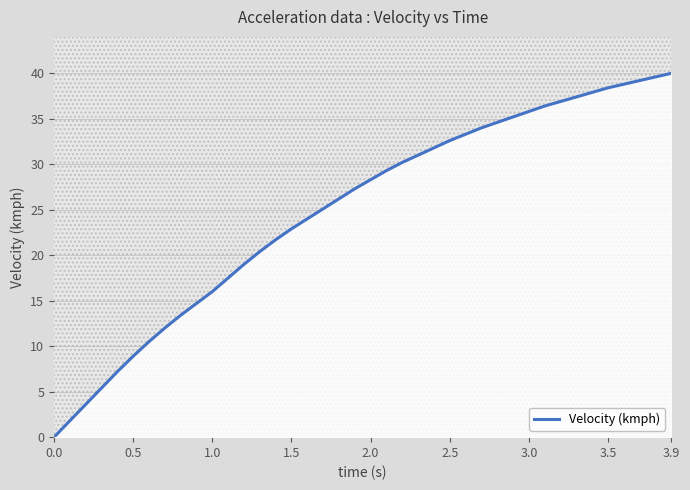

What is the value of the 29th point from the left?

34.6